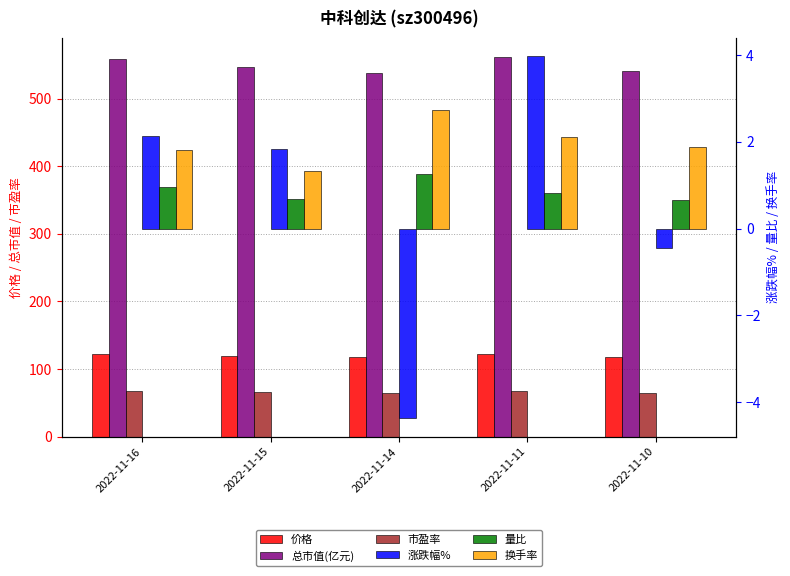

Which series has the largest total across all categories?

总市值(亿元)